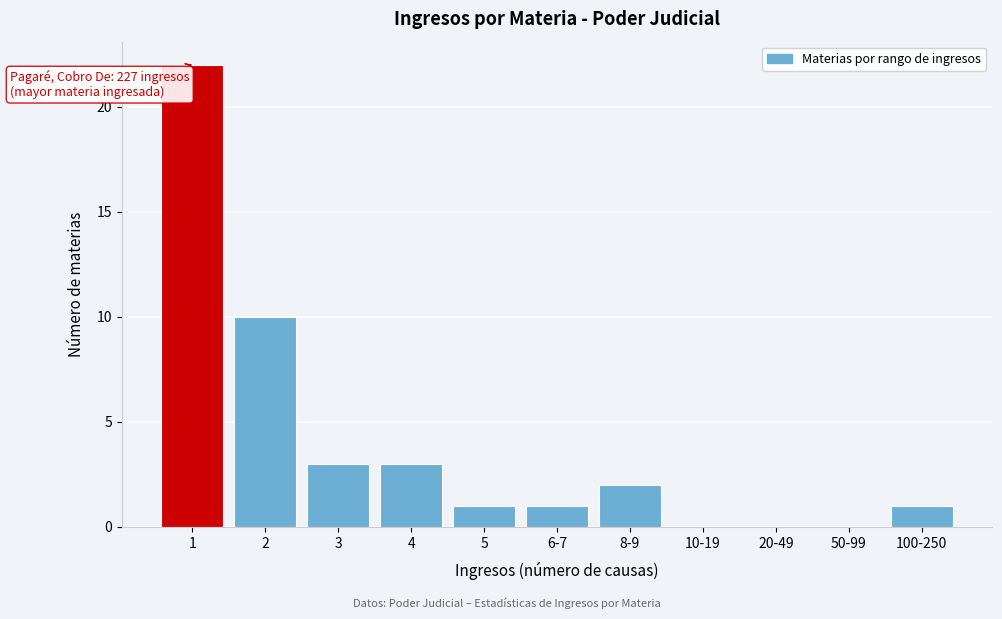

Reading right to left, what are all the values shown in this chart?

100-250=1	50-99=0	20-49=0	10-19=0	8-9=2	6-7=1	5=1	4=3	3=3	2=10	1=22